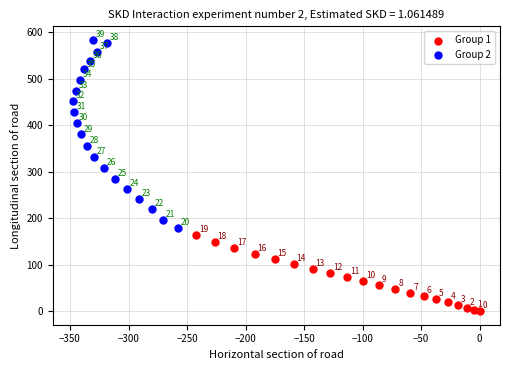

What are all the series names shown in the legend?

Group 1, Group 2